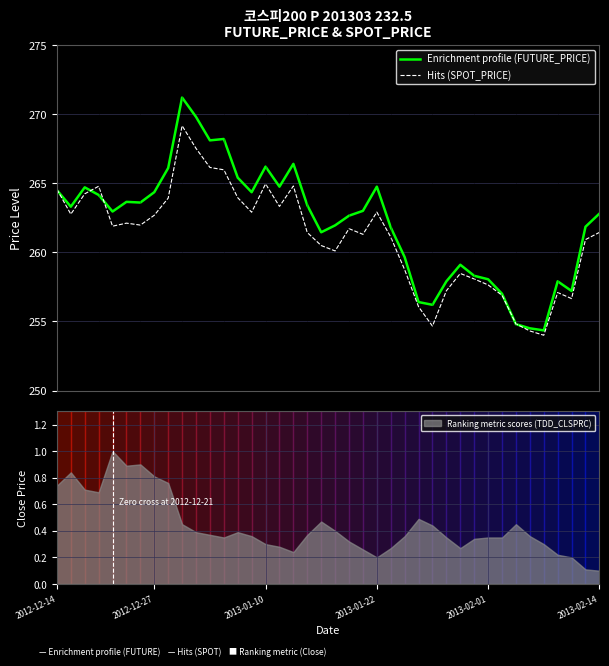

At 27, list the series in order from smallest to largest.

Hits (SPOT_PRICE), Enrichment profile (FUTURE_PRICE)